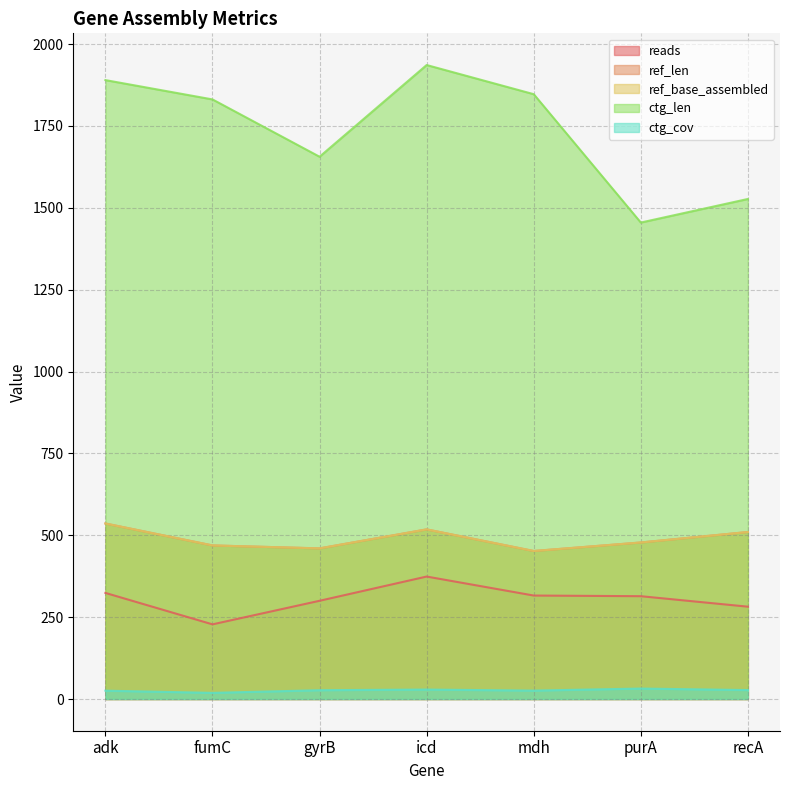

At which label does ctg_cov reach its minimum?

fumC